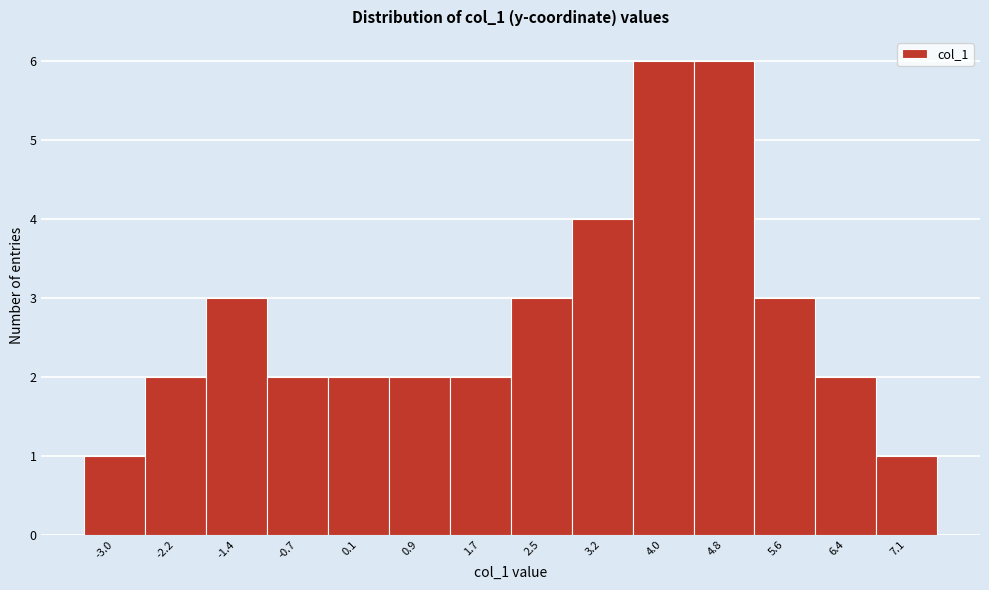

Reading left to right, list every bar in this chart as the range it spans on the x-axis followed by its height. Neither the bar edges nor the heights are printed on the chart, so give them approximately, as read against the axes.

-3.4 to -2.6: 1
-2.6 to -1.8: 2
-1.8 to -1.0: 3
-1.0 to -0.3: 2
-0.3 to 0.5: 2
0.5 to 1.3: 2
1.3 to 2.1: 2
2.1 to 2.9: 3
2.9 to 3.6: 4
3.6 to 4.4: 6
4.4 to 5.2: 6
5.2 to 6.0: 3
6.0 to 6.7: 2
6.7 to 7.5: 1